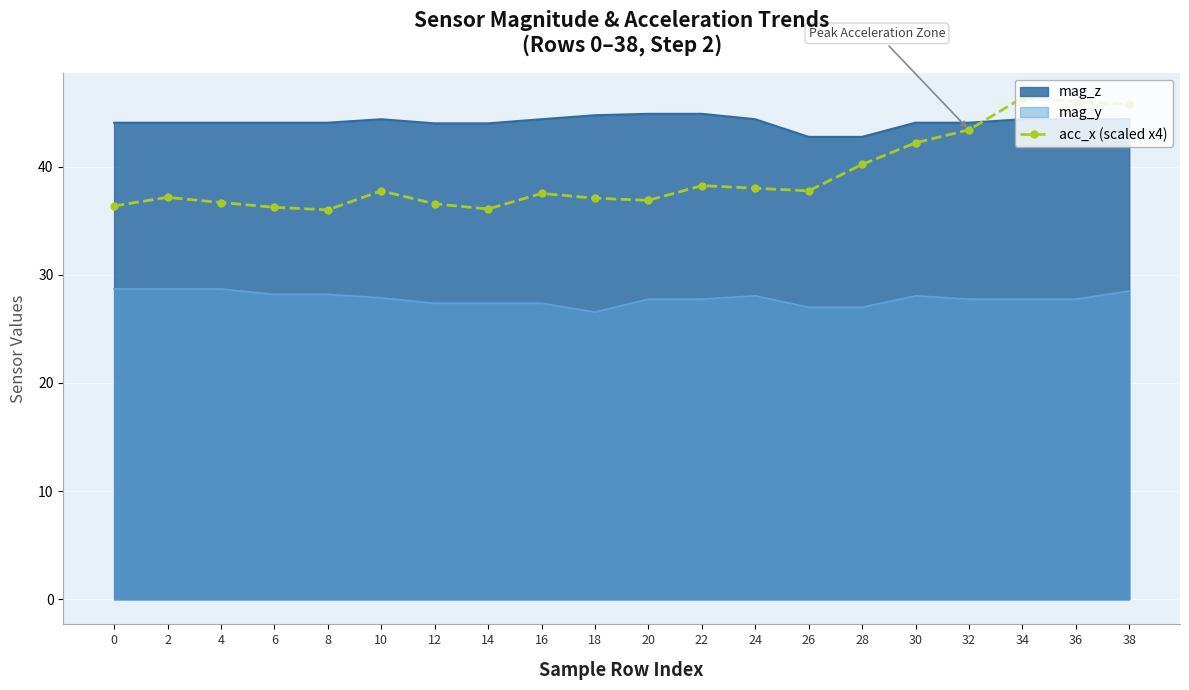

What is the value of the 4th point from the left?

36.2